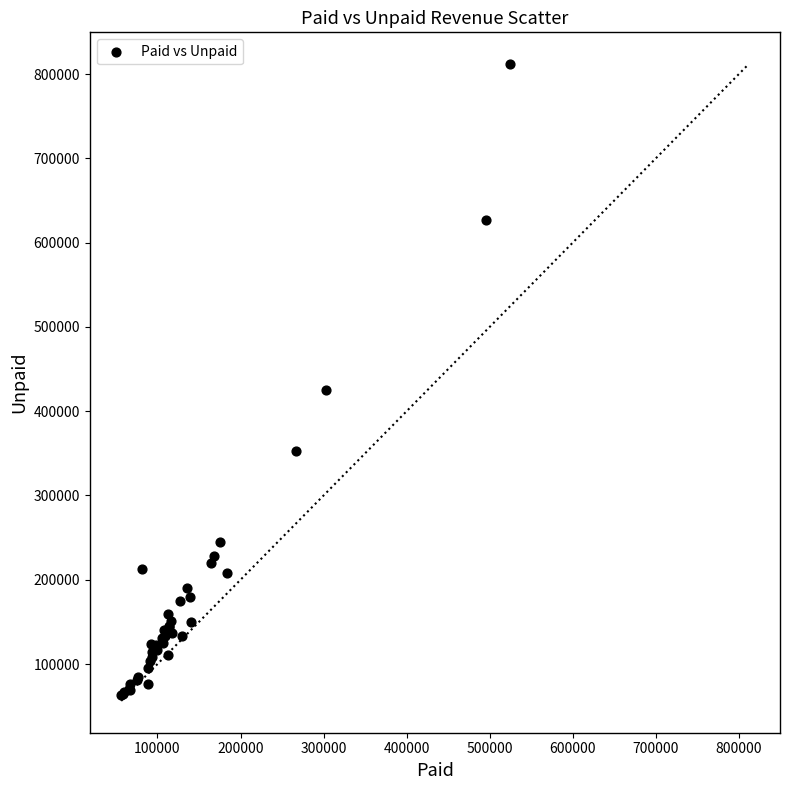

What Y value in the scatter plot is closest to 437264?

425413.0